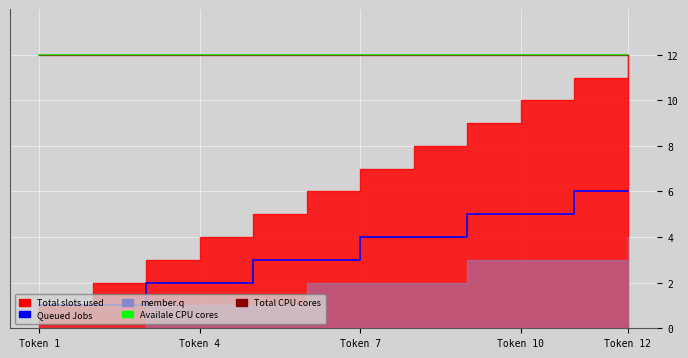

How many categories are shown in the chart?

12